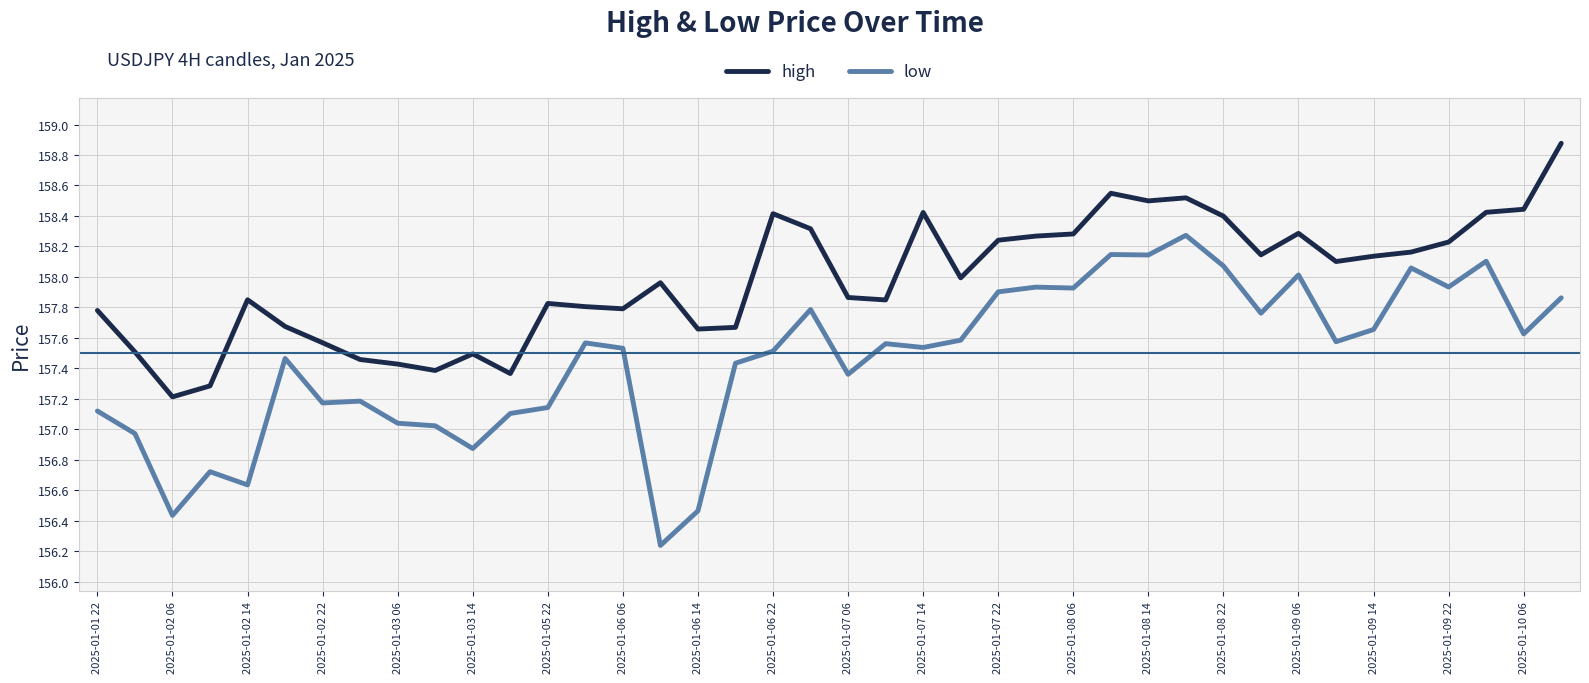

What is the difference between the maximum and minimum values in the high series?

1.7